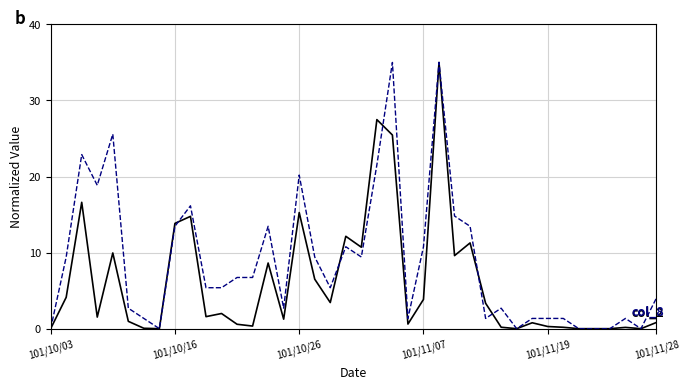

What is the maximum value shown in the chart?

35.0